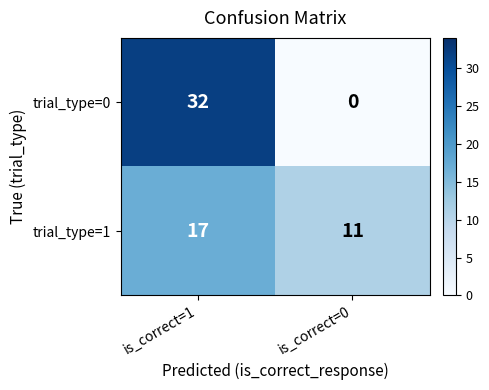

What is the difference between the maximum and minimum values in the trial_type=0 series?

32